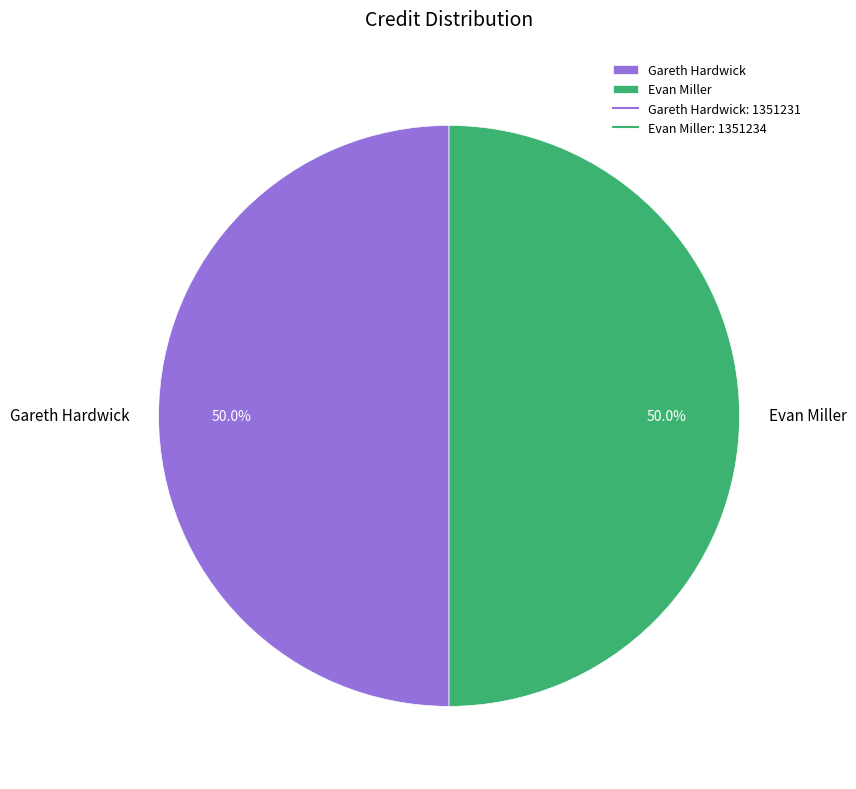

What is the ratio of the value at Gareth Hardwick to the value at Evan Miller?

1.0